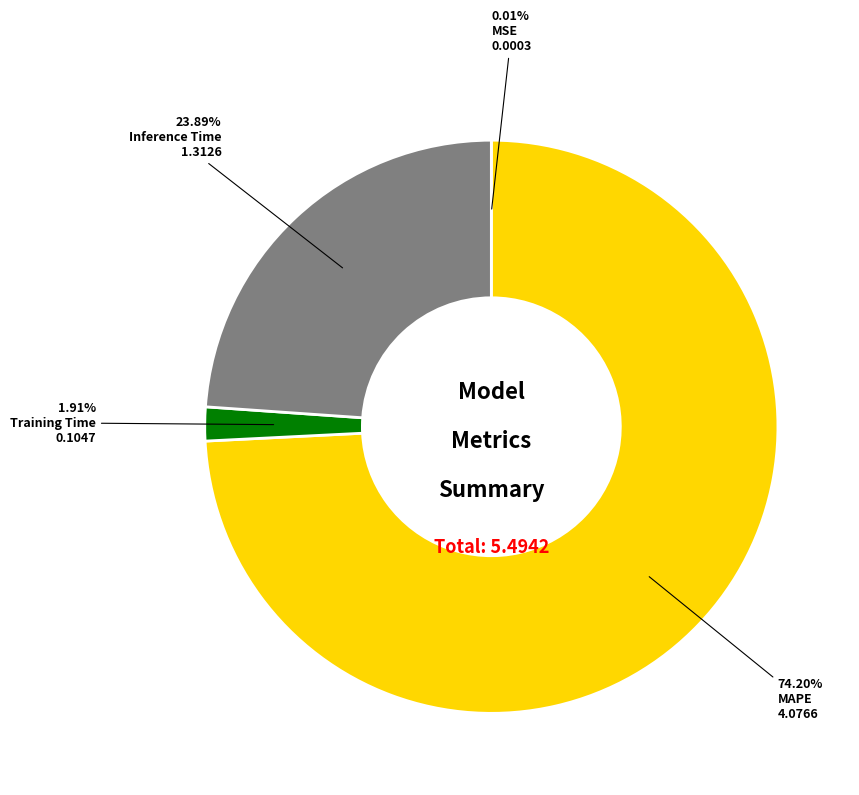

Is there any slice that represents more than half of the pie?

Yes